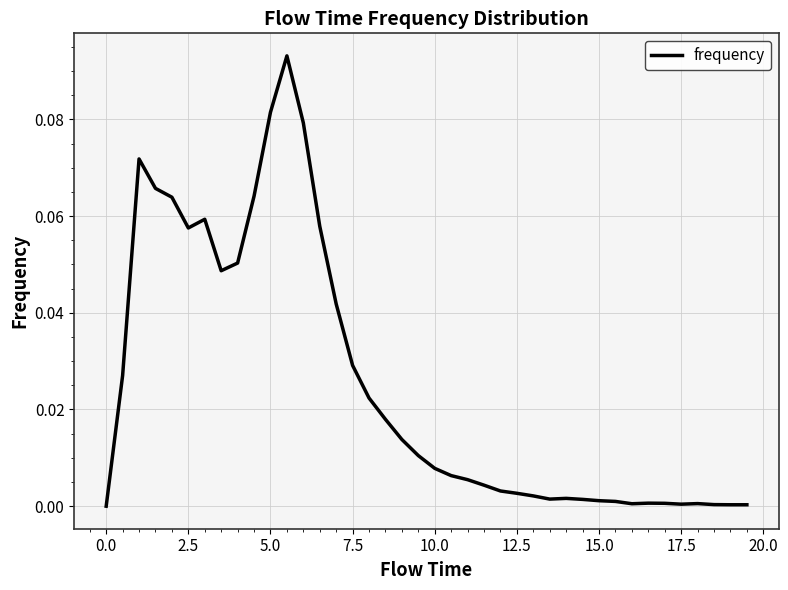

Reading right to left, what are all the values shown in this chart?

0.0	0.0	0.0	0.0	0.0	0.0	0.0	0.0	0.0	0.0	0.0	0.0	0.0	0.0	0.0	0.0	0.0	0.0	0.0	0.0	0.0	0.0	0.0	0.0	0.0	0.0	0.1	0.1	0.1	0.1	0.1	0.1	0.0	0.1	0.1	0.1	0.1	0.1	0.0	0.0